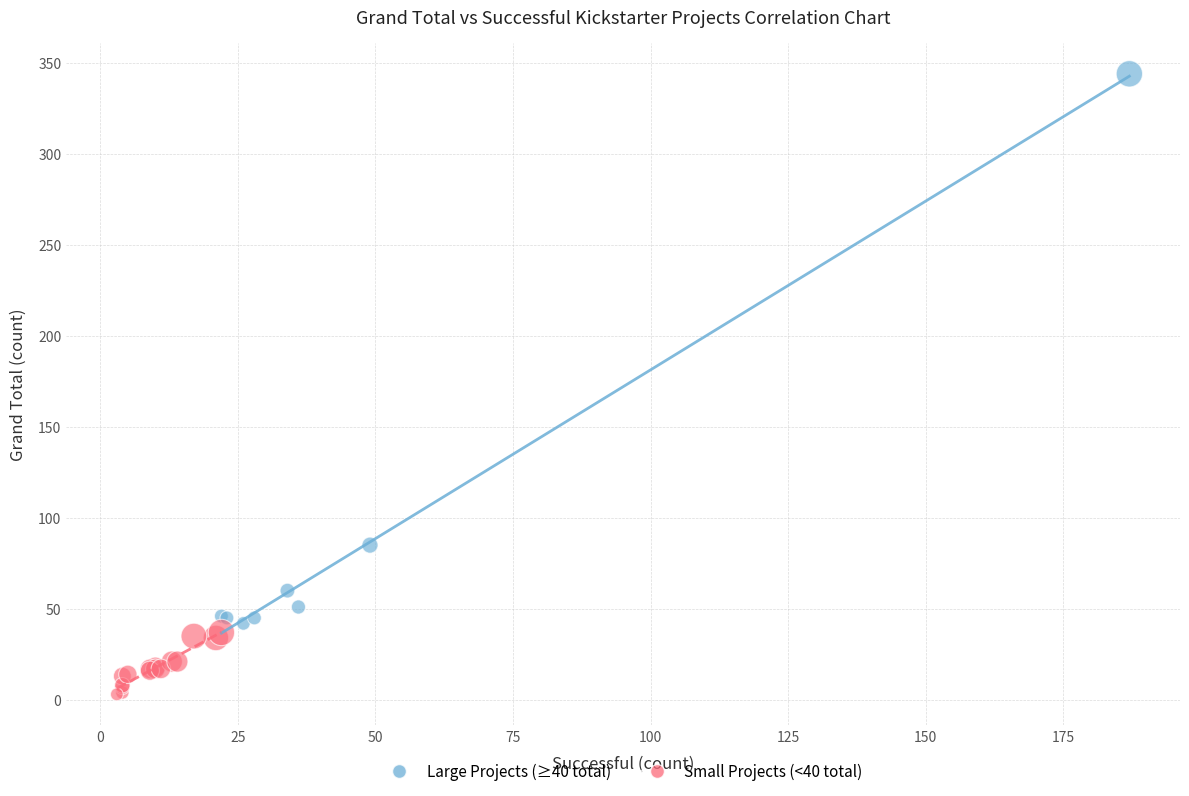

Which series reaches the minimum Y coordinate?

Small Projects (<40 total)